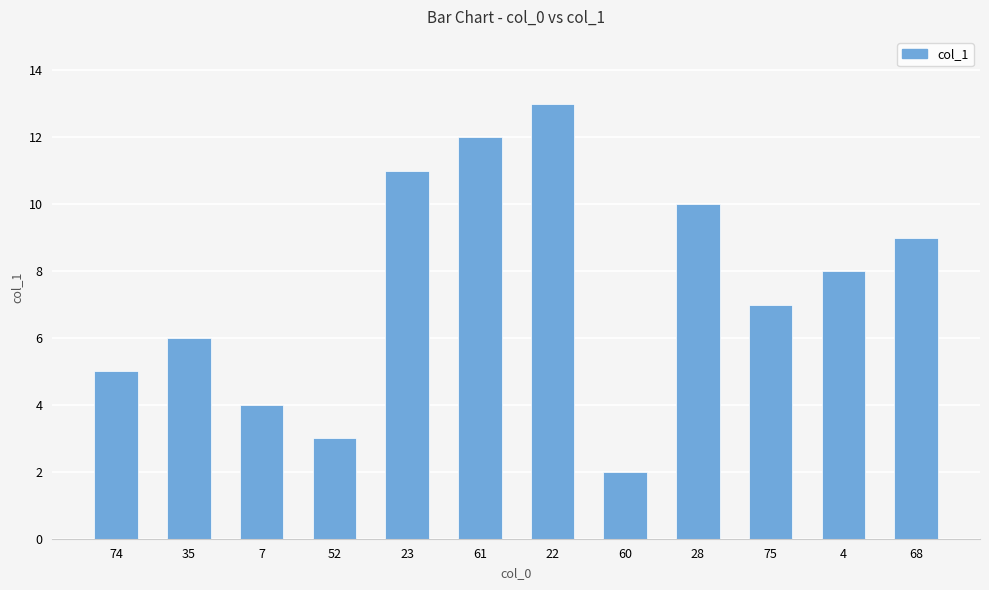

Rank the categories by value from highest to lowest.

22, 61, 23, 28, 68, 4, 75, 35, 74, 7, 52, 60